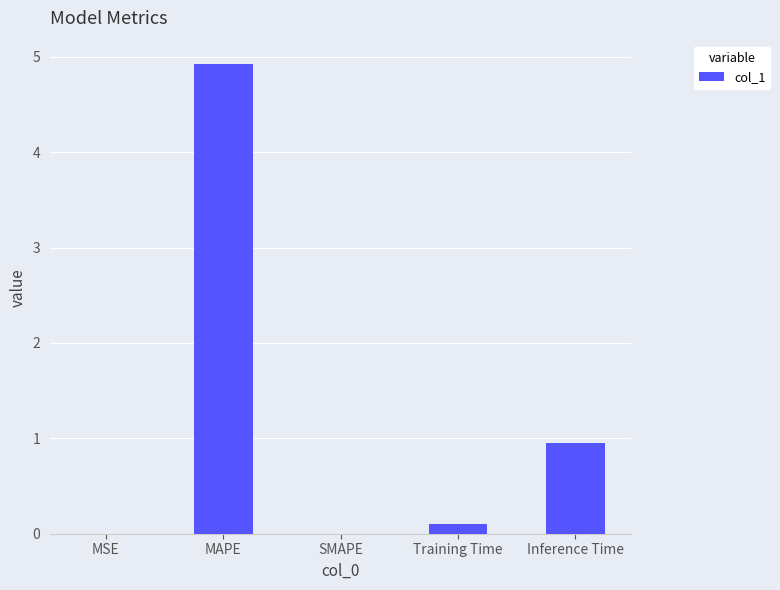

What is the sum of all values?

6.0